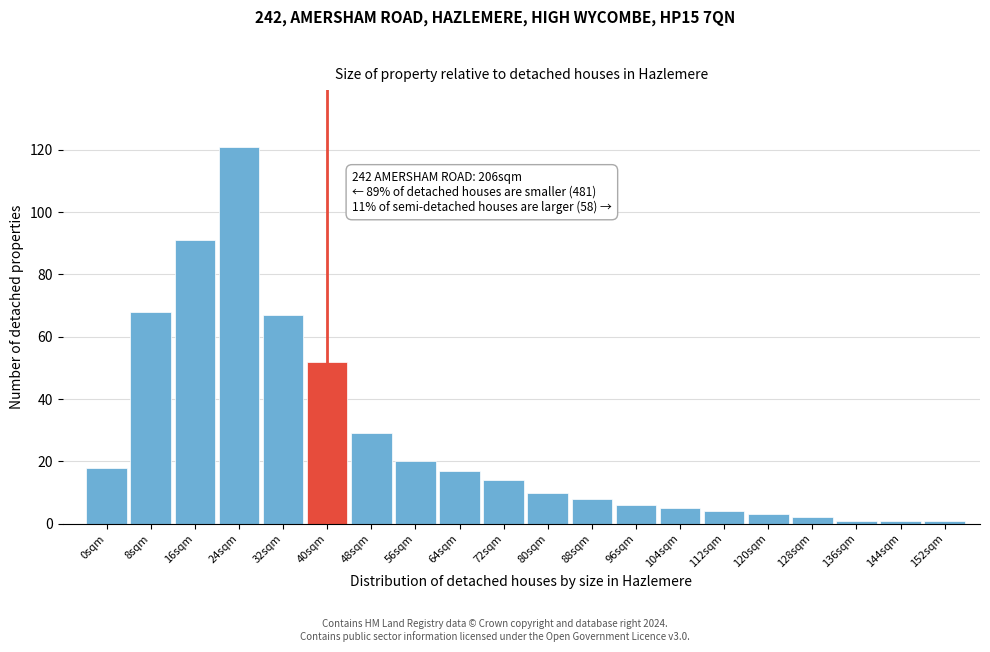

Reading right to left, list all the values displayed in this chart.

152sqm=1	144sqm=1	136sqm=1	128sqm=2	120sqm=3	112sqm=4	104sqm=5	96sqm=6	88sqm=8	80sqm=10	72sqm=14	64sqm=17	56sqm=20	48sqm=29	40sqm=52	32sqm=67	24sqm=121	16sqm=91	8sqm=68	0sqm=18